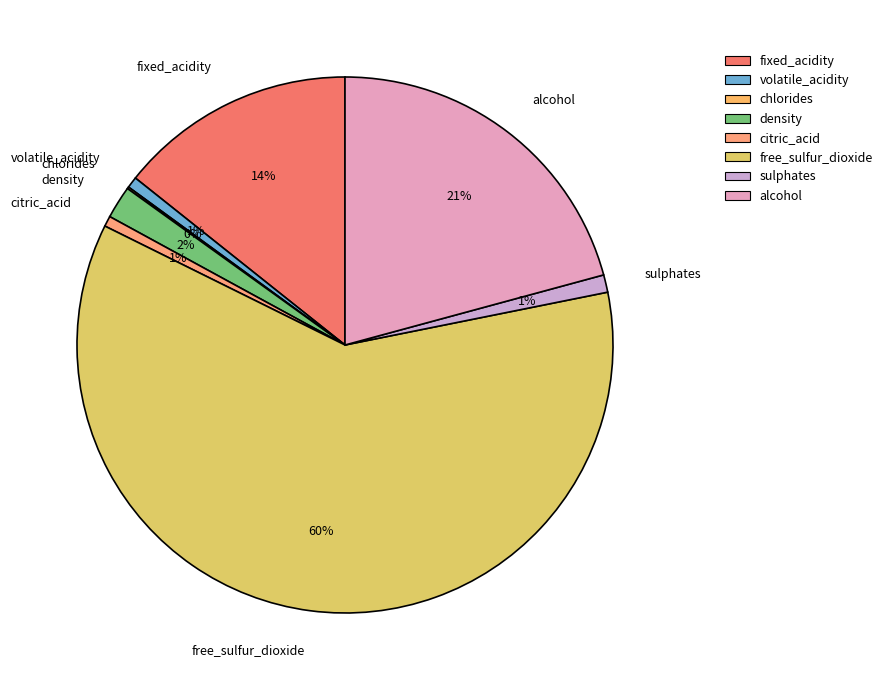

Combined, do alcohol and volatile_acidity account for over 50%?

No